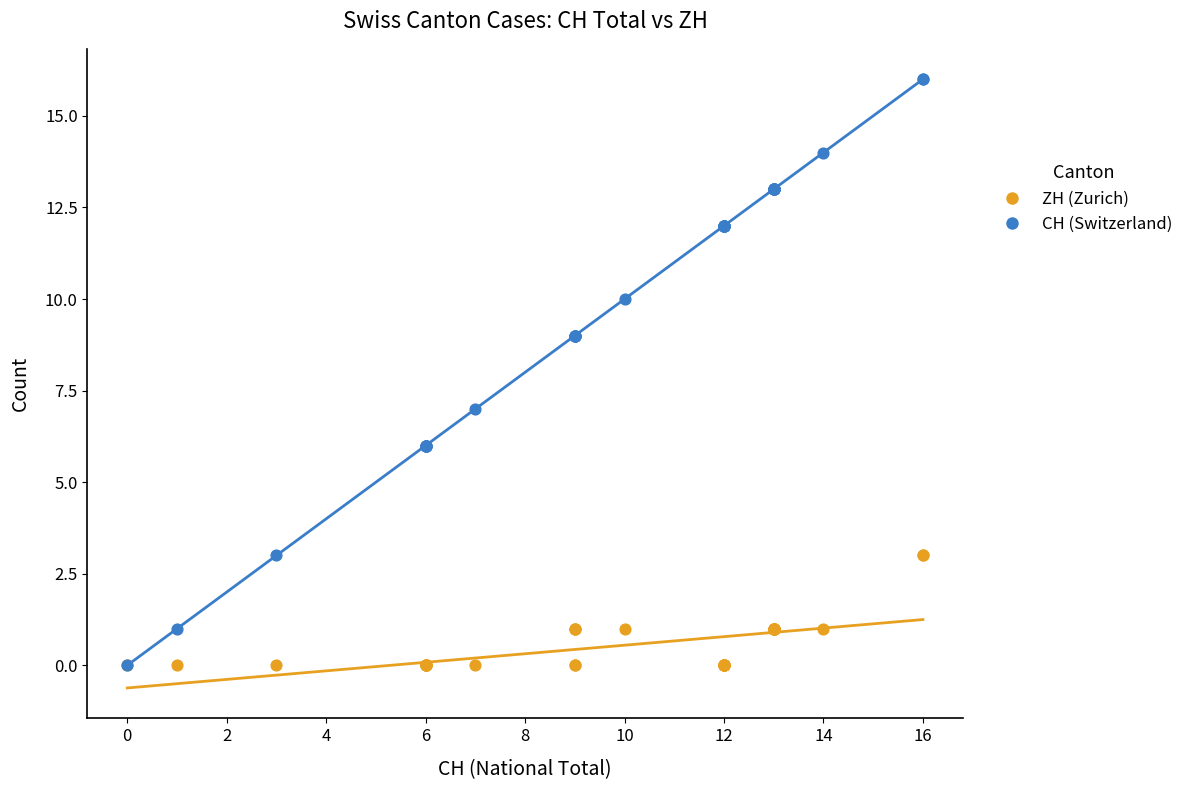

Which series has the widest spread of Y values?

CH (Switzerland)